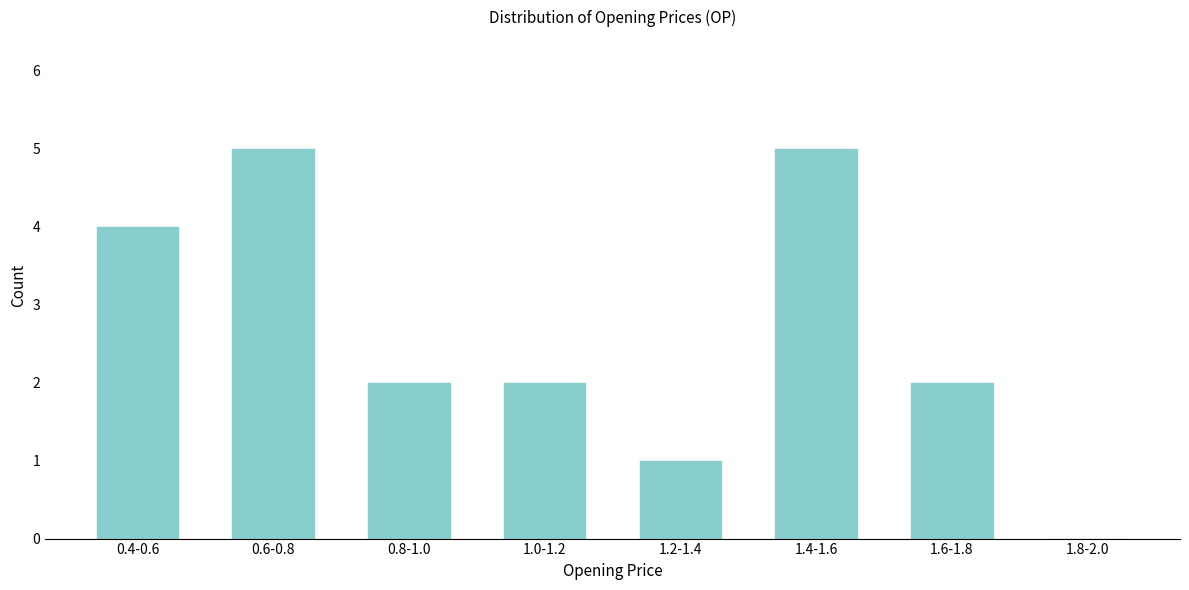

Reading left to right, extract all data points from this chart.

0.4-0.6=4	0.6-0.8=5	0.8-1.0=2	1.0-1.2=2	1.2-1.4=1	1.4-1.6=5	1.6-1.8=2	1.8-2.0=0